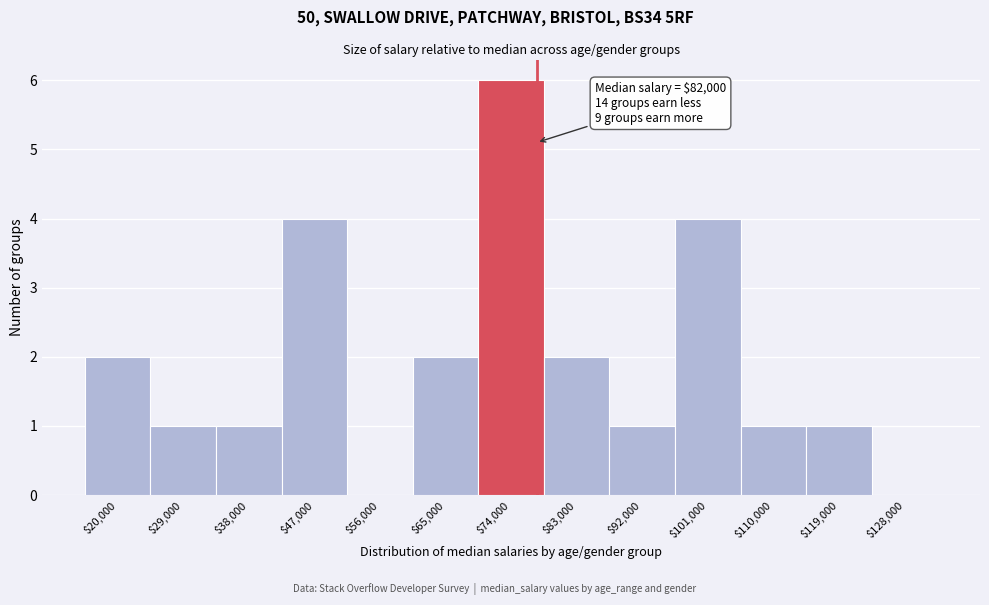

What is the sum of all values?

25